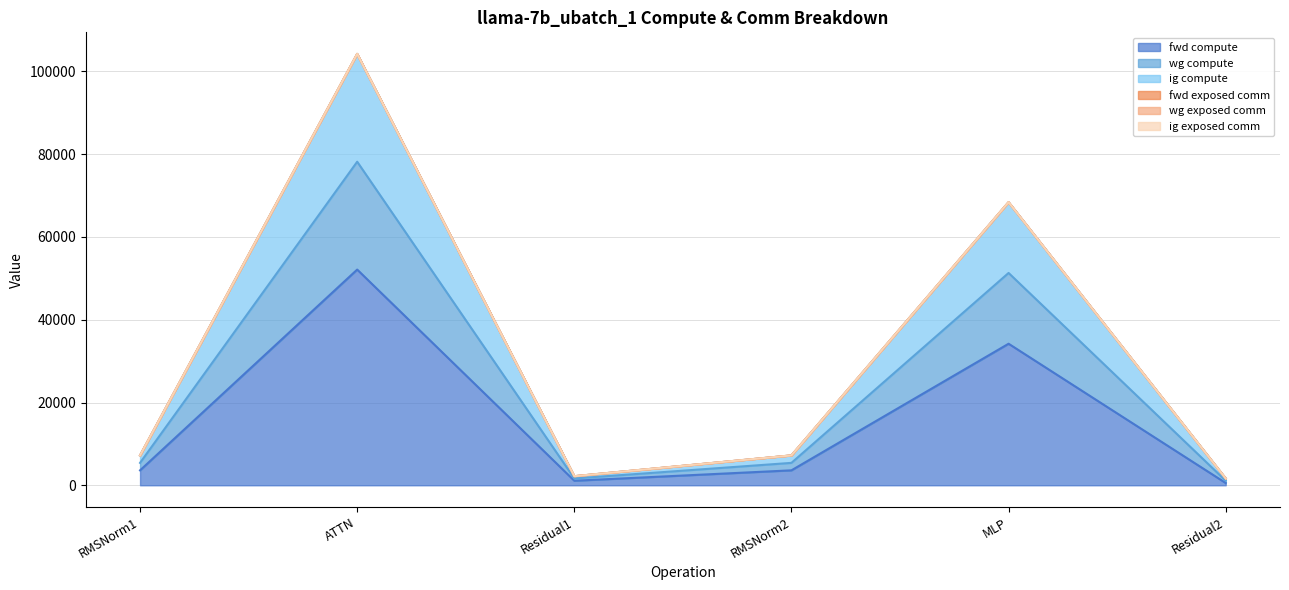

Does the chart display data point markers on the line(s)?

No